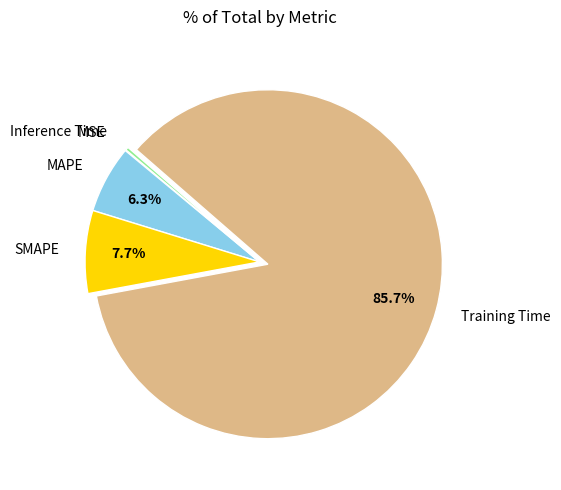

Is Inference Time the majority of the pie?

No